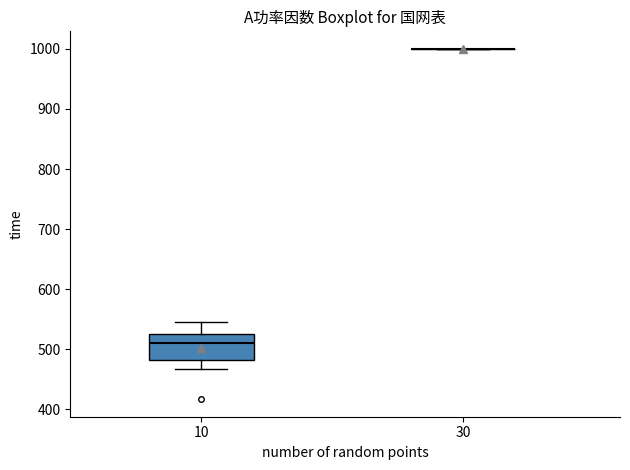

Comparing the boxes themselves (not the whiskers), which one is the tallest?

10